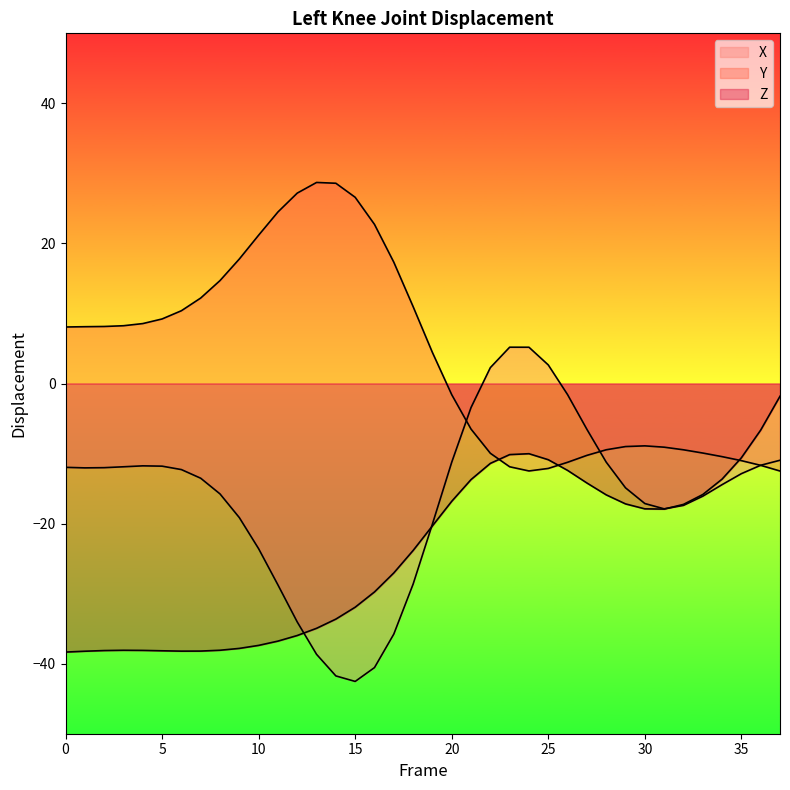

How many data points in Z are above -20?

18